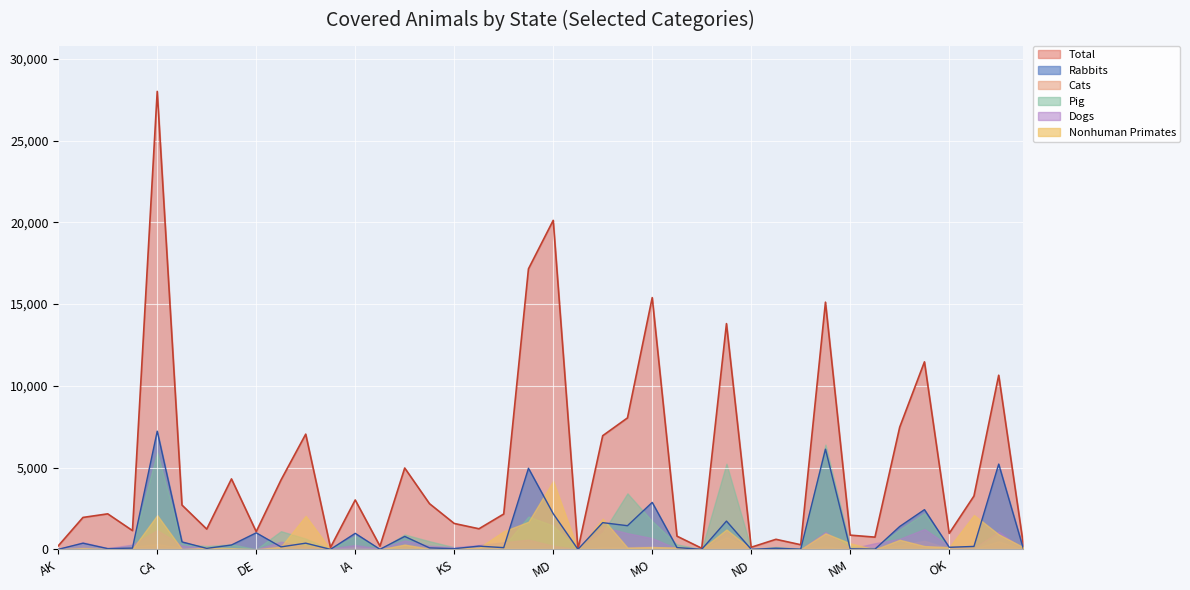

What is the label of the 31st point from the left?

NH